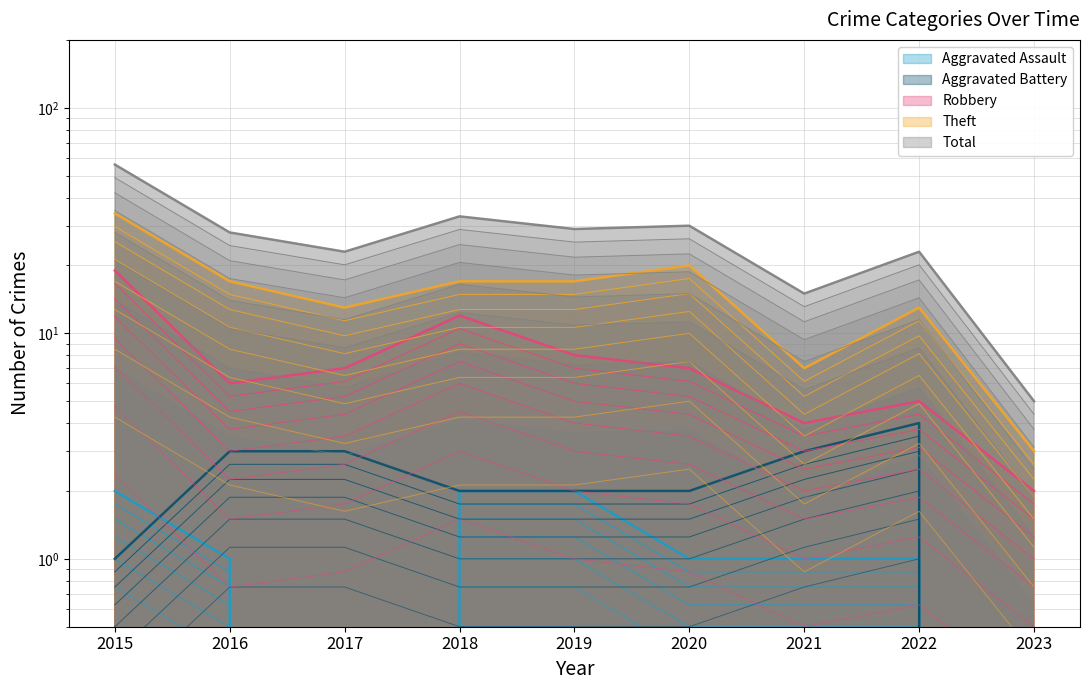

True or false: Robbery and Theft intersect in this chart.

False